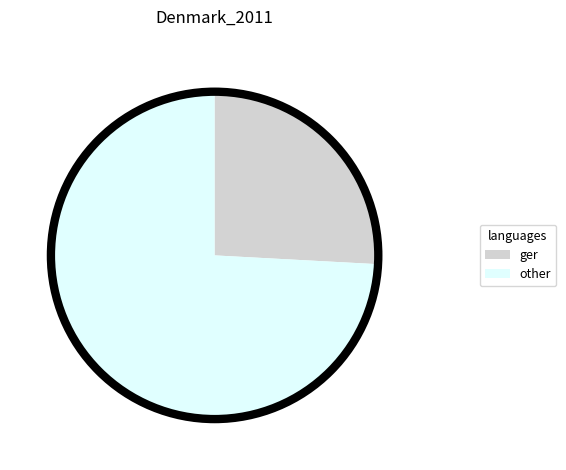

Between ger and other, which is larger?

other